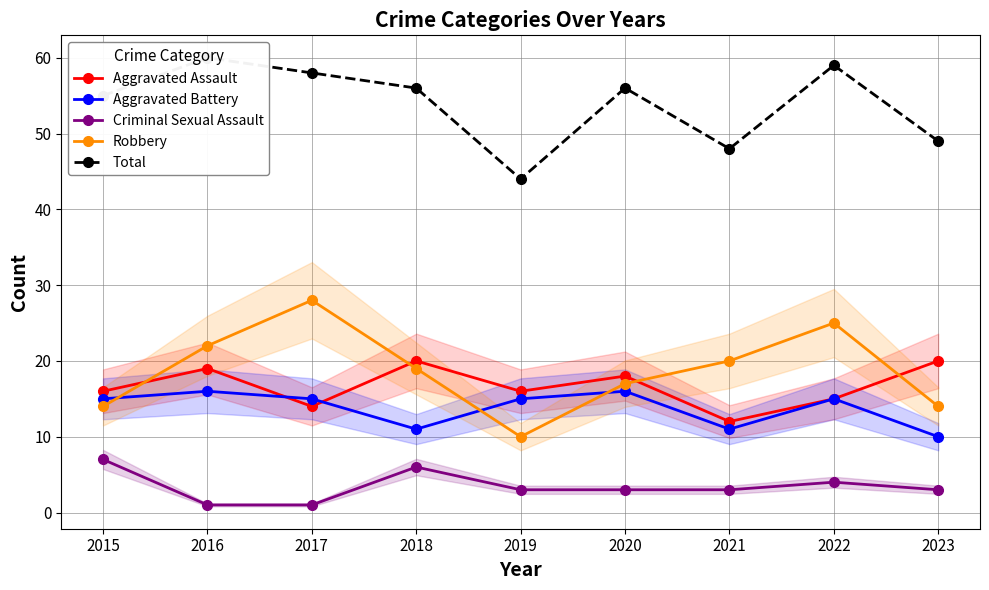

Which series has the widest spread of values?

Robbery